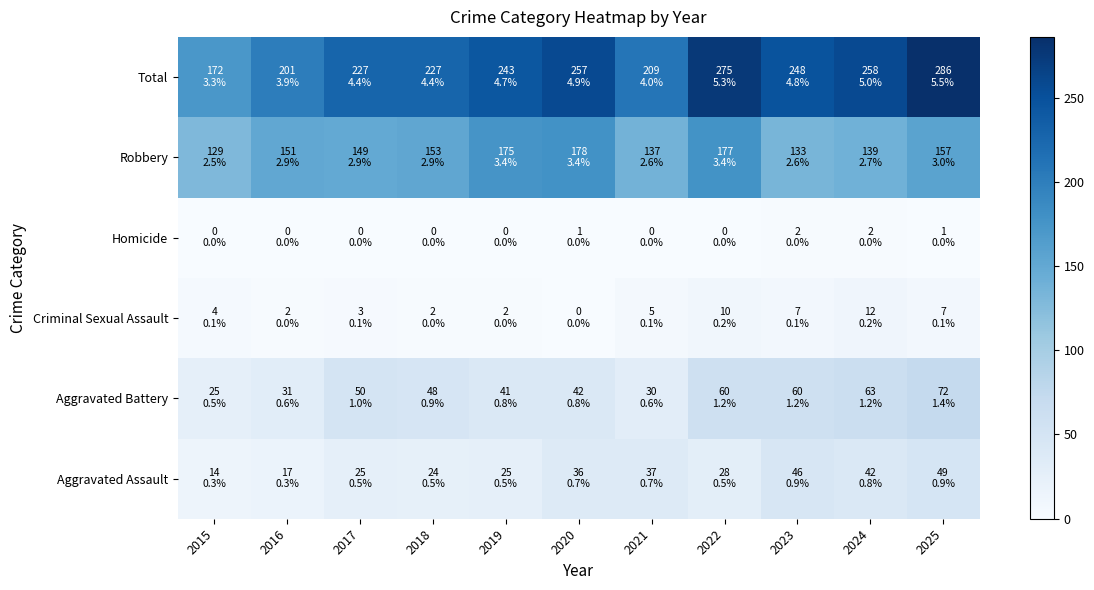

What is the spread (max minus min) of values at 2020?

257